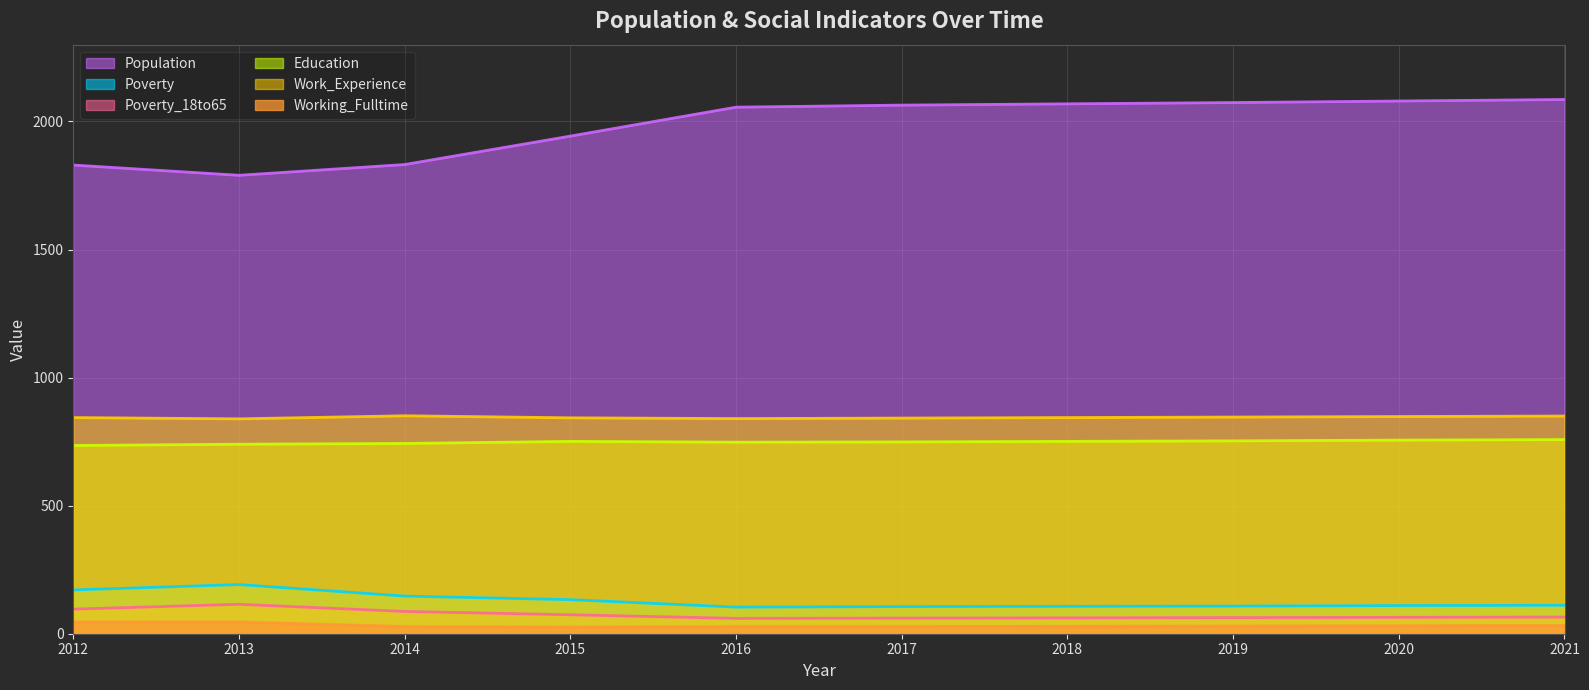

What is the greatest value displayed?

2086